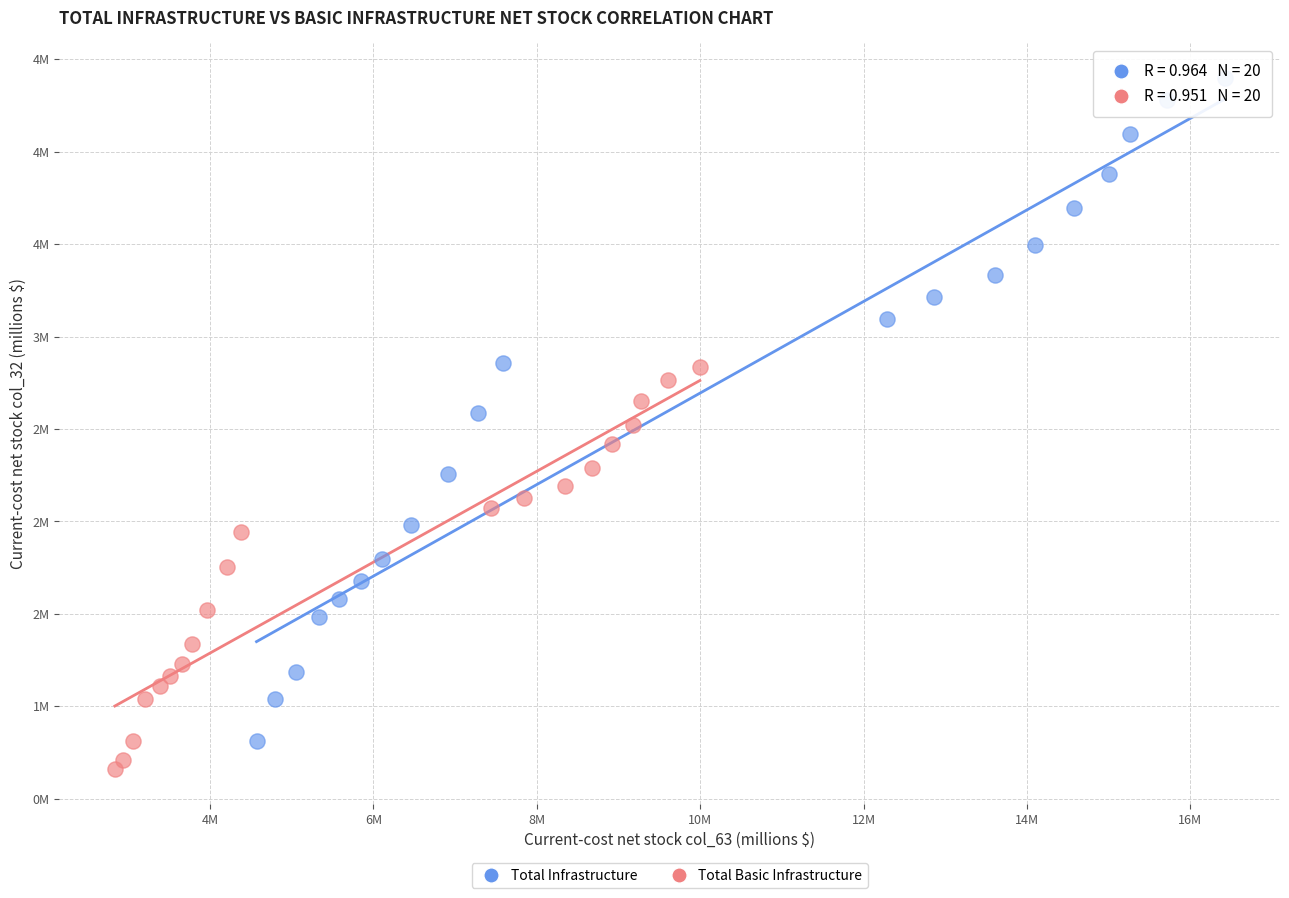

Which series reaches the minimum Y coordinate?

Total Basic Infrastructure